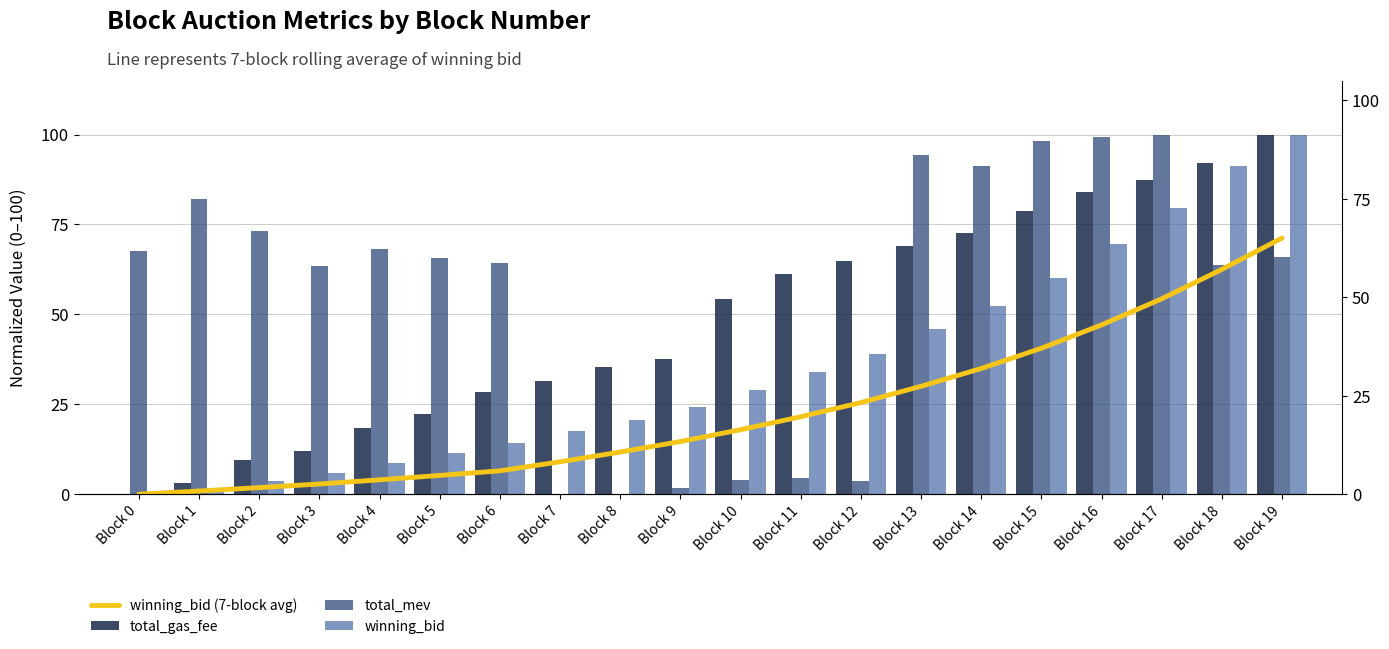

Which series changed the most between Block 5 and Block 8?

total_mev